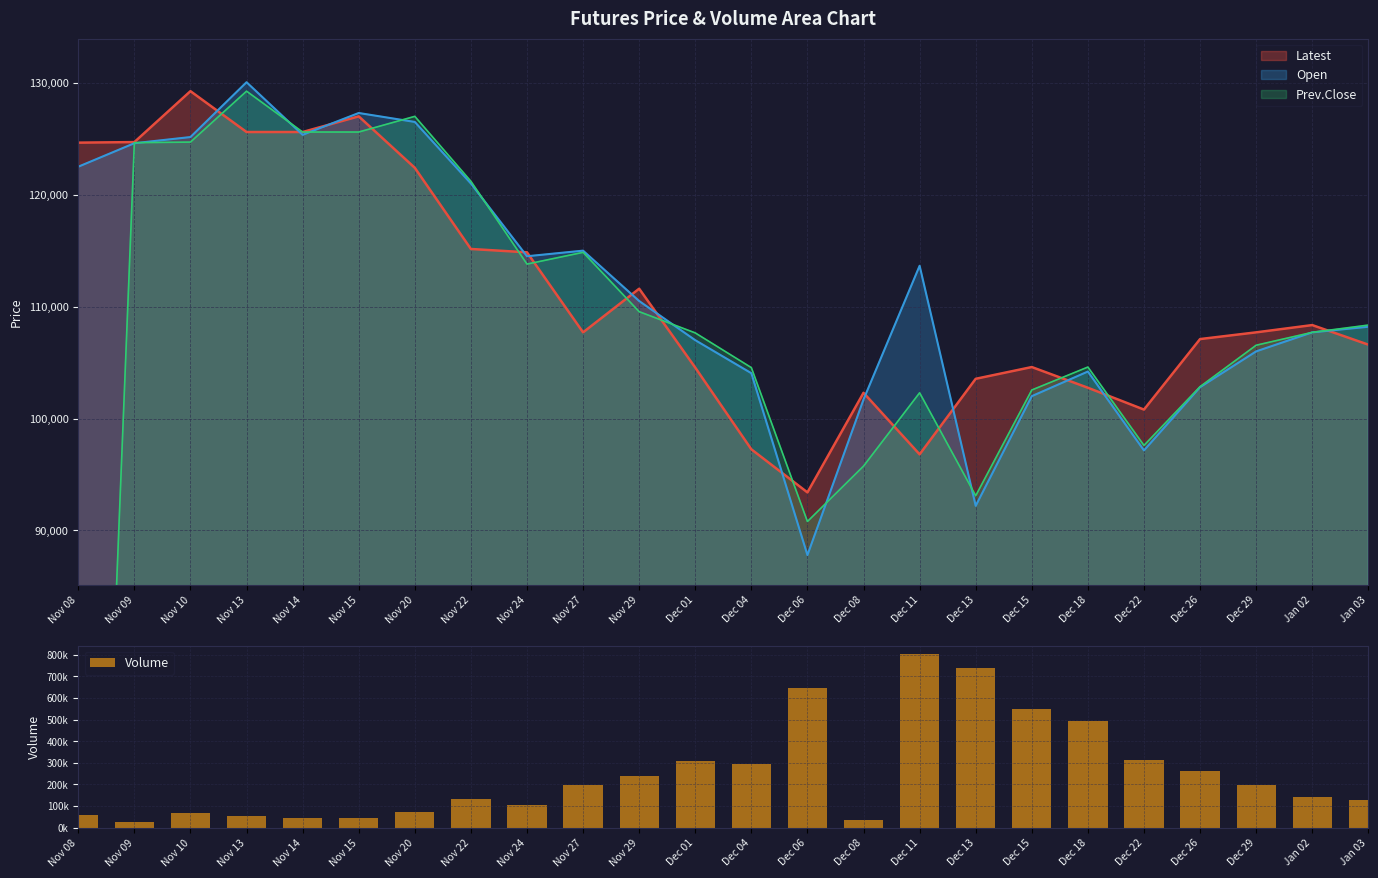

True or false: the data shows 238146 at Nov 29.

True